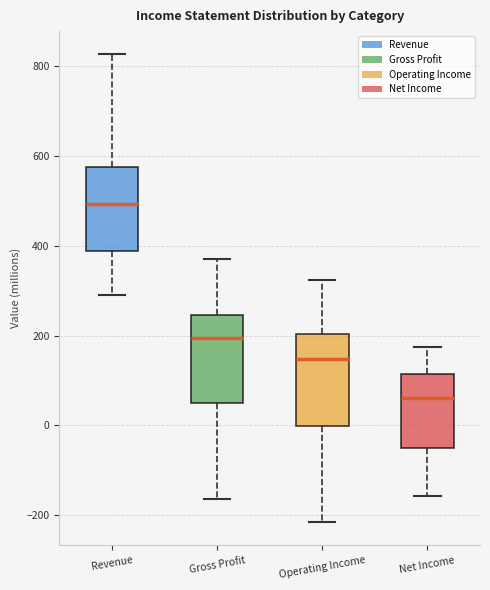

Reading left to right, transcribe this box plot: for each box, give where its median line is, the range the box spans, and where its two whiskers end, as read against the y-axis. The values are not printed on the chart, so give them approximately, as read against the axis.

Revenue: median 500, box 380 to 580, whiskers 280 to 820
Gross Profit: median 200, box 60 to 240, whiskers -160 to 380
Operating Income: median 140, box 0 to 200, whiskers -220 to 320
Net Income: median 60, box -40 to 120, whiskers -160 to 180